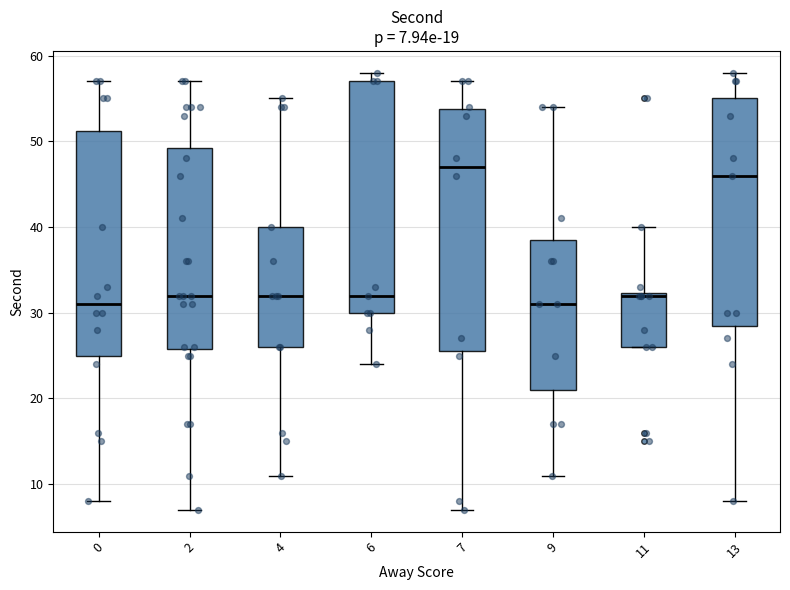

Which box is the tallest, from its lower edge to its upper edge?

7